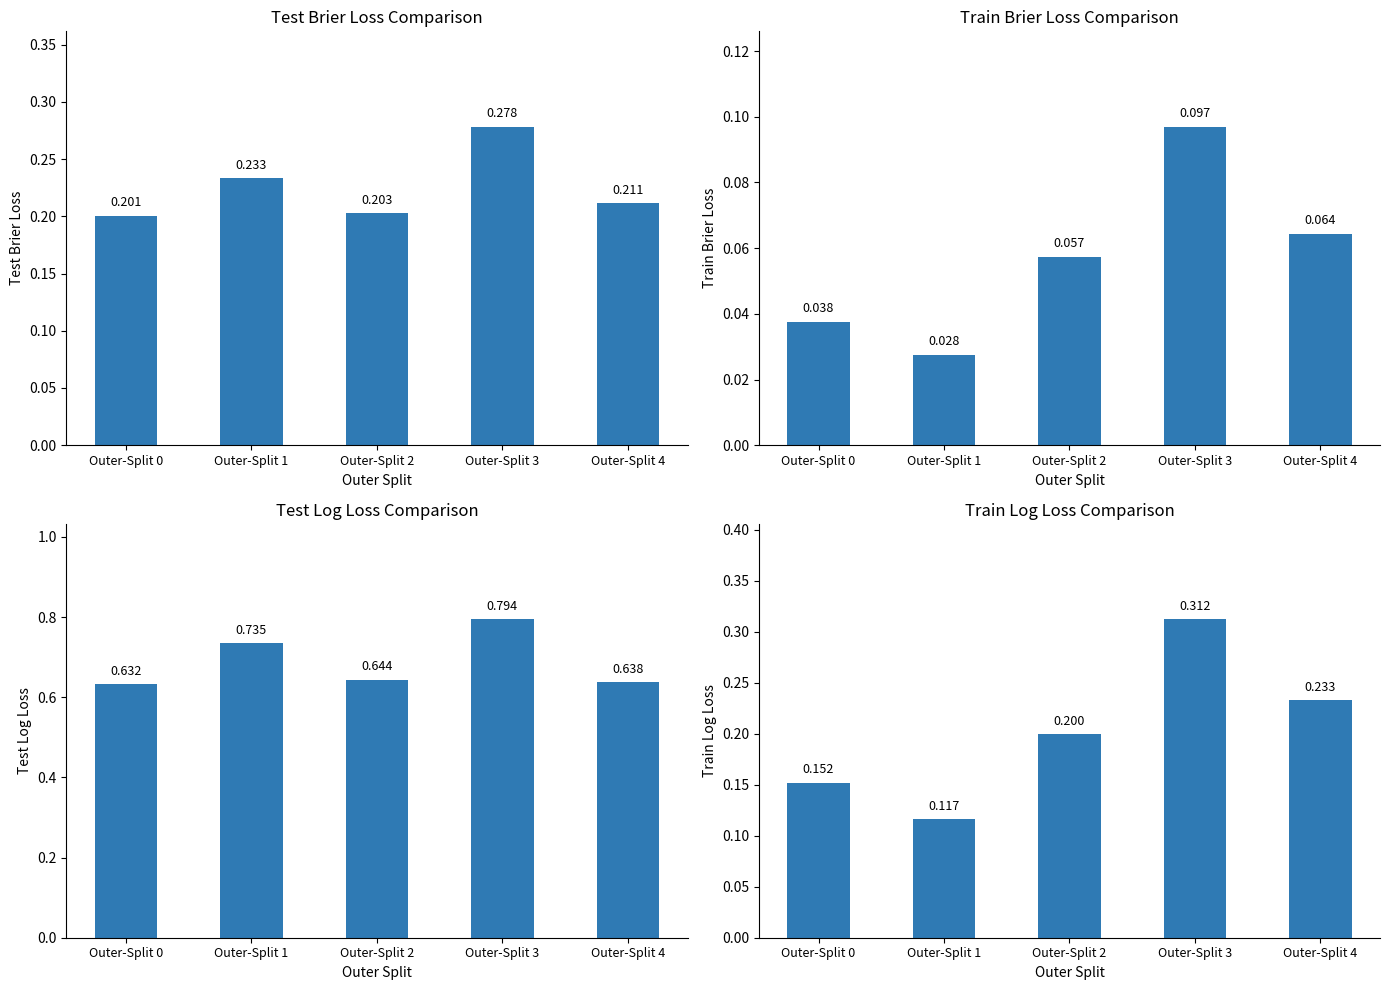

Reading left to right, what are all the values shown in this chart?

test_brier_loss: 0.2	0.2	0.2	0.3	0.2
train_brier_loss: 0.0	0.0	0.1	0.1	0.1
test_log_loss: 0.6	0.7	0.6	0.8	0.6
train_log_loss: 0.2	0.1	0.2	0.3	0.2